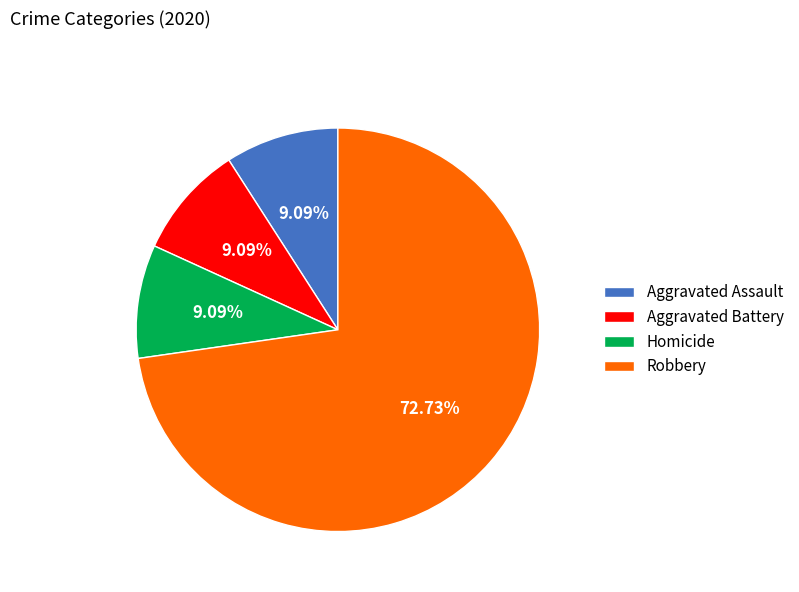

To the nearest percent, what is the difference between the largest and smallest slice percentages?

64%